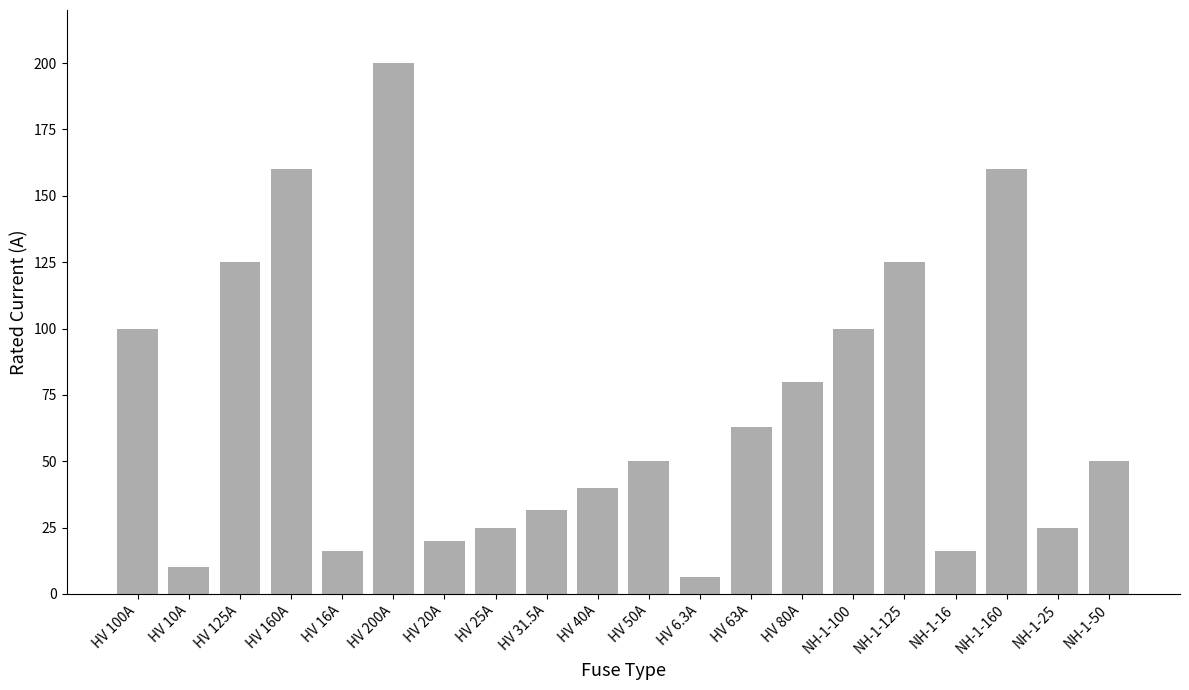

What is the difference between the values at HV 63A and HV 20A?

43.0